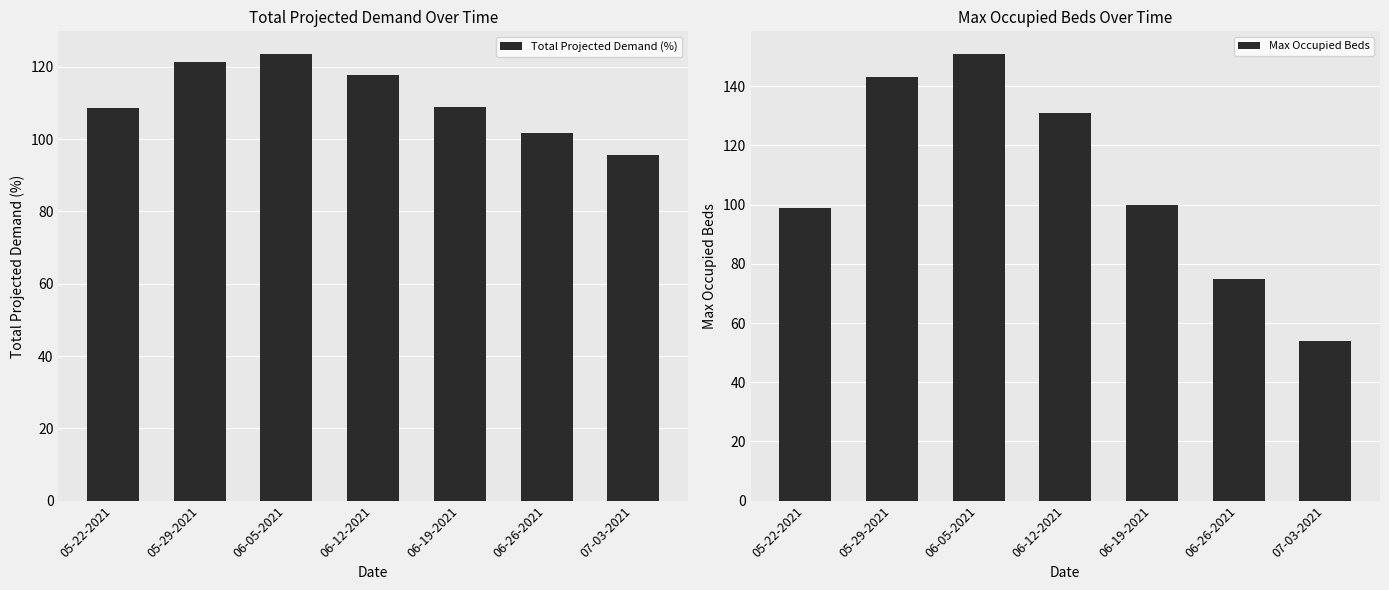

How many data points in Max Occupied Beds are above 100?

3